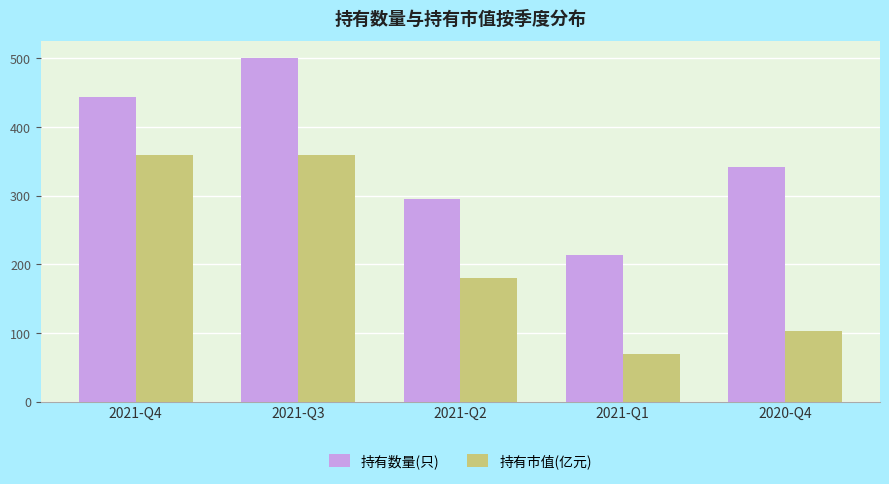

List the series in order of their peak value, highest first.

持有数量(只), 持有市值(亿元)